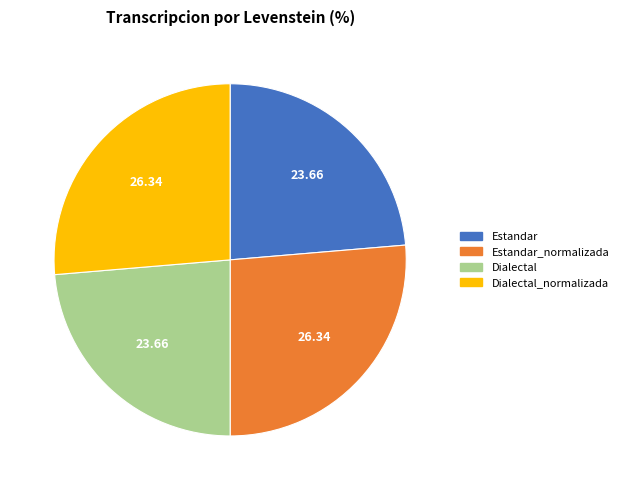

Is there any slice that represents more than half of the pie?

No